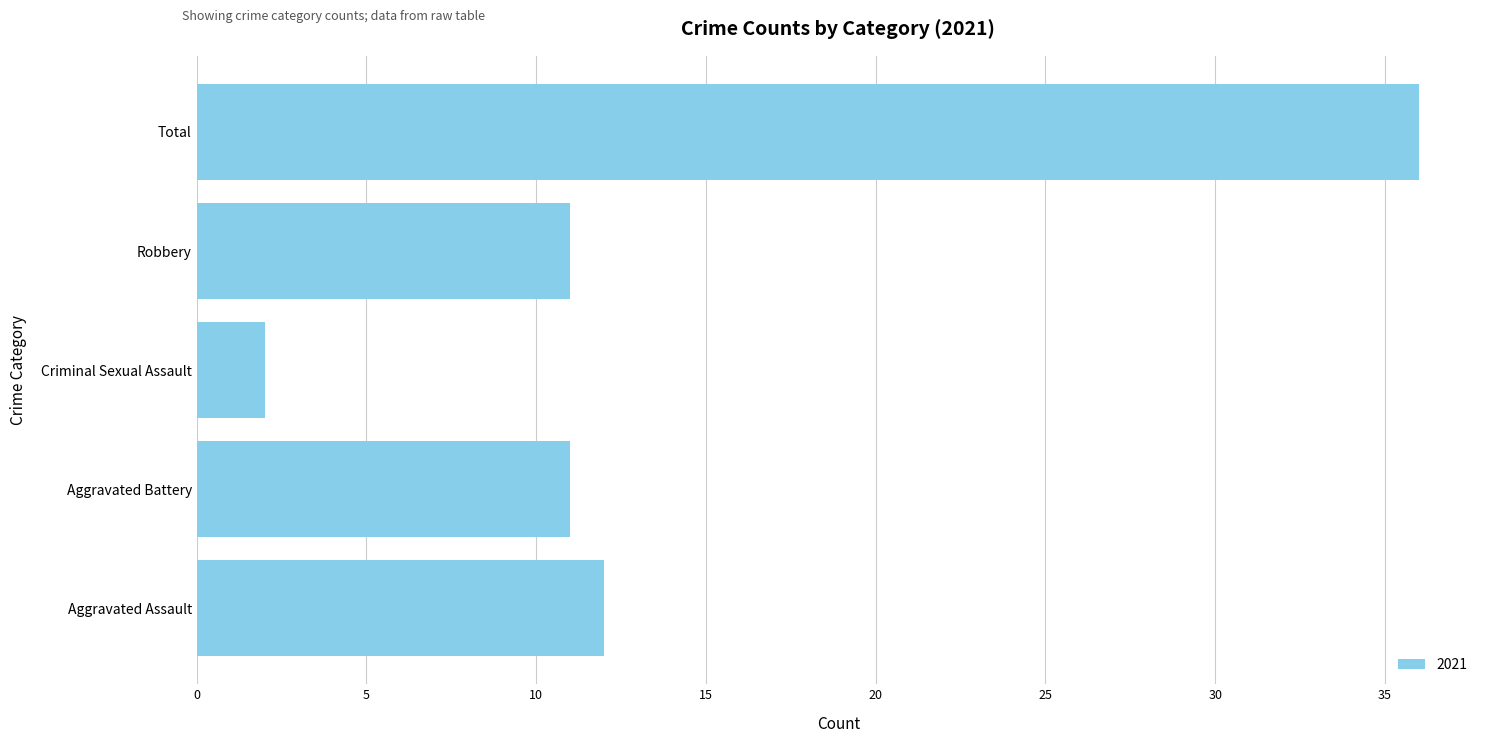

Reading top to bottom, extract all data points from this chart.

Total=36	Robbery=11	Criminal Sexual Assault=2	Aggravated Battery=11	Aggravated Assault=12